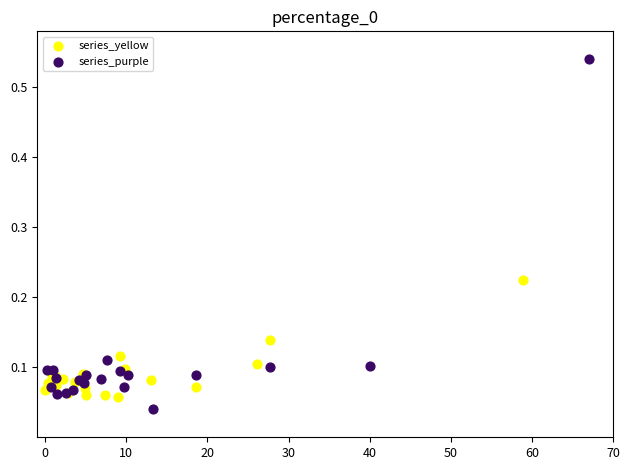

Which series reaches the maximum Y coordinate?

series_purple